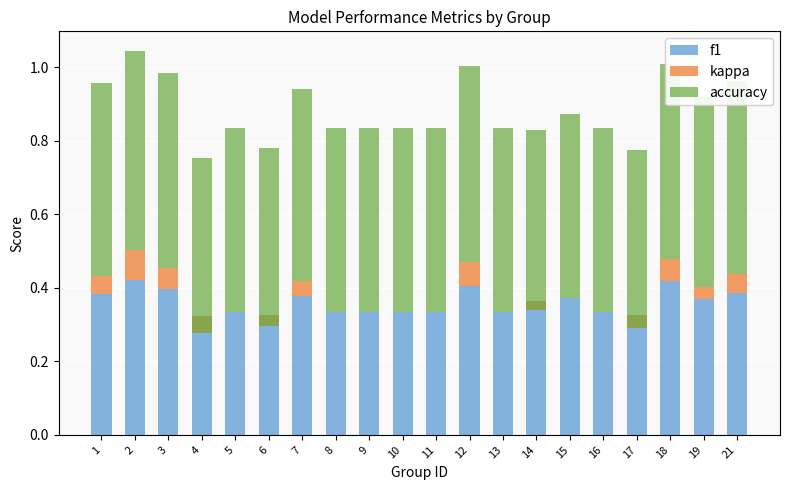

What is the value of the accuracy bar at the 16th from the left?

0.5